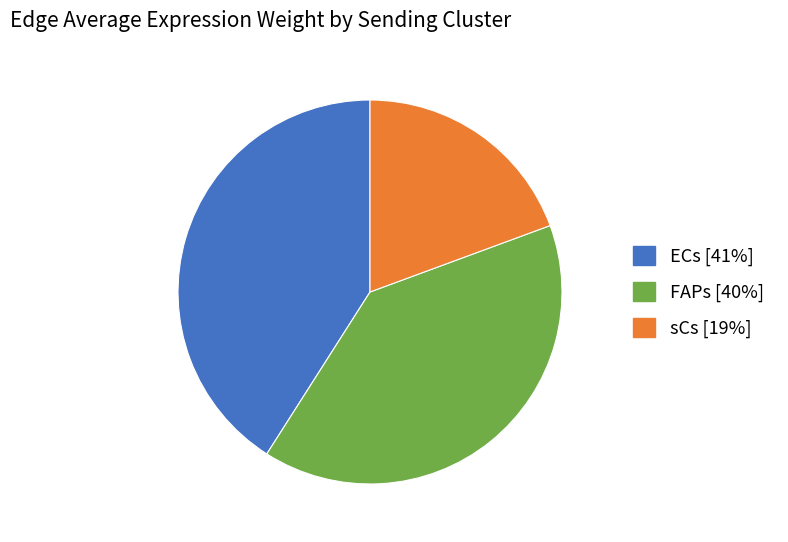

Is there any slice that represents more than half of the pie?

No